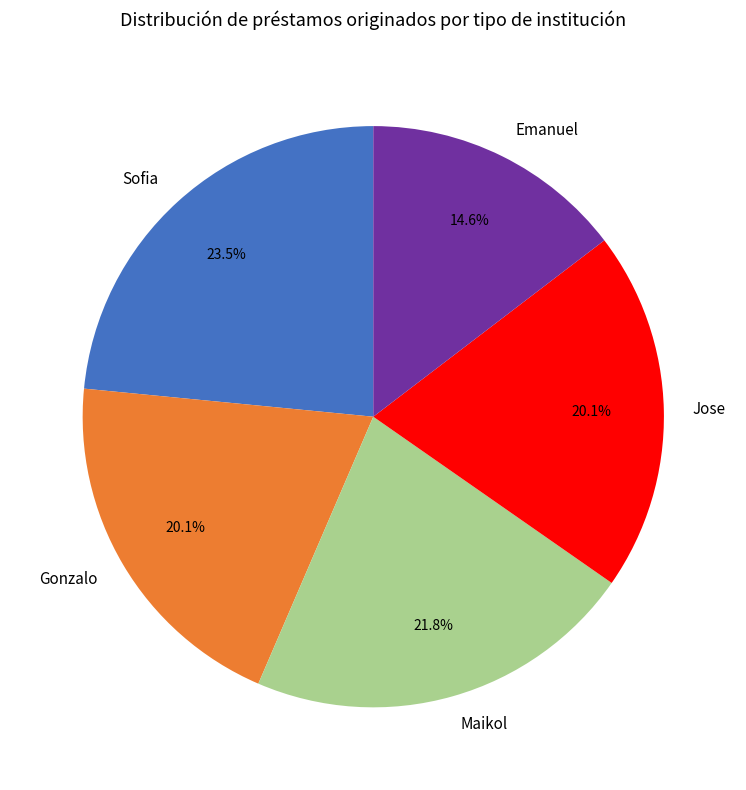

Which slice is the largest?

Sofia